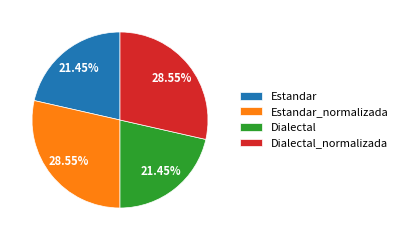

What is the ratio of the value at Estandar_normalizada to the value at Estandar?

1.3